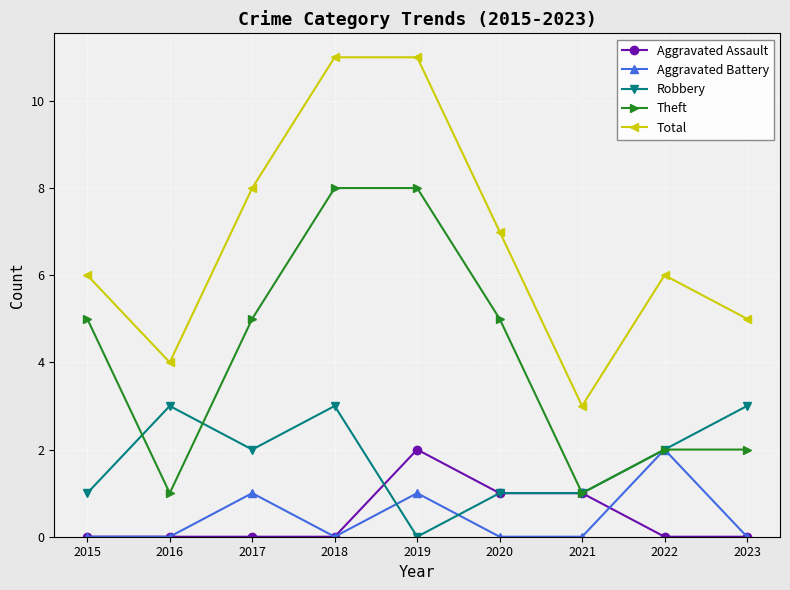

Is the value of Total at 2017 greater than the value of Robbery at 2017?

Yes